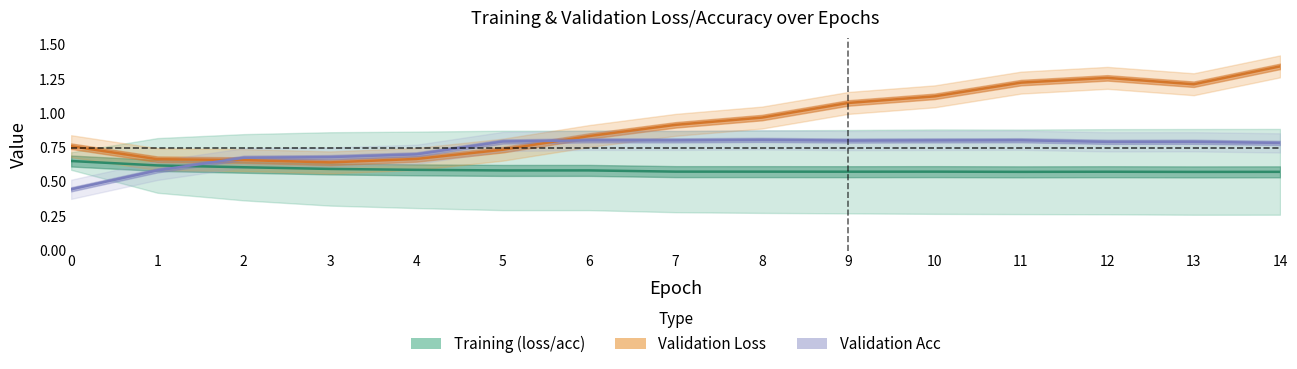

How many data points does each series have?

15